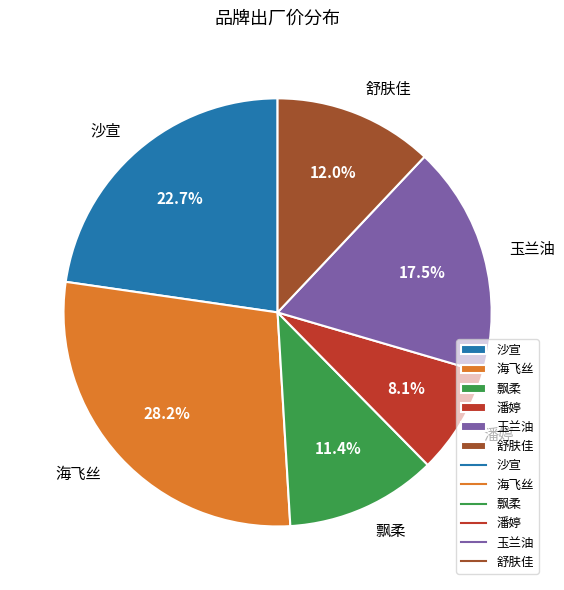

What is the total percentage of 玉兰油 and 飘柔?

28.9%